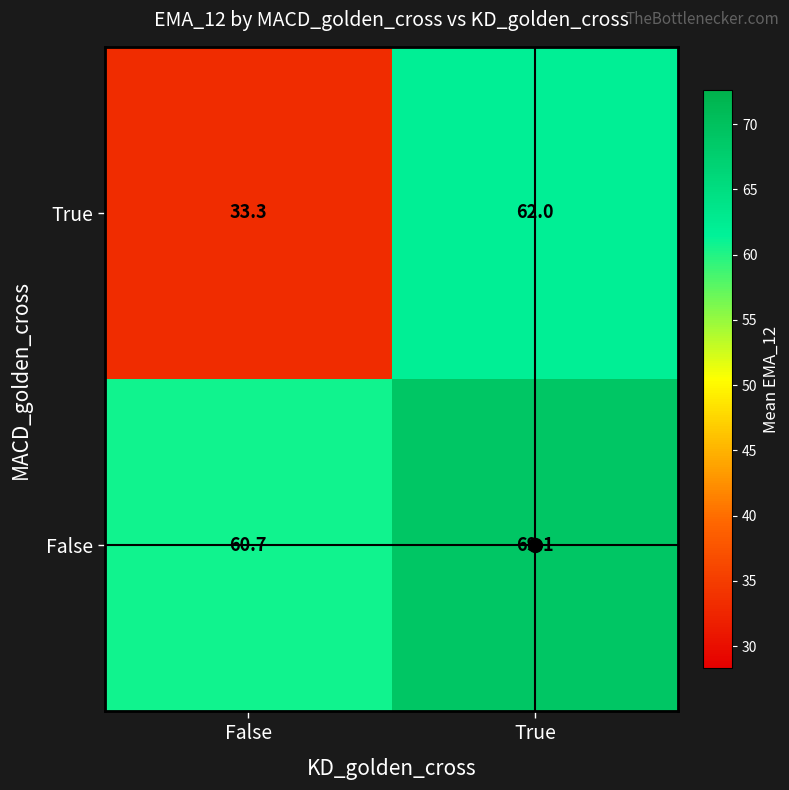

What is the greatest value displayed?

69.1